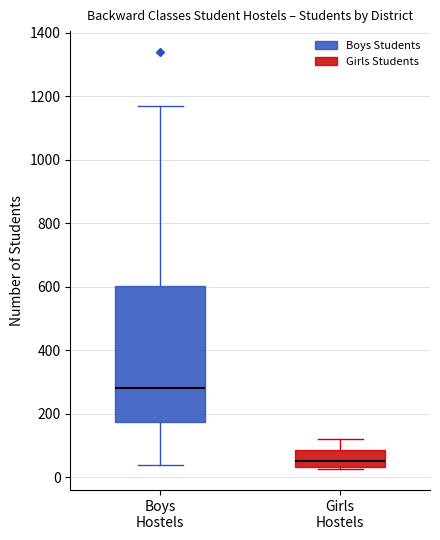

Which box is the tallest, from its lower edge to its upper edge?

Boys Hostels